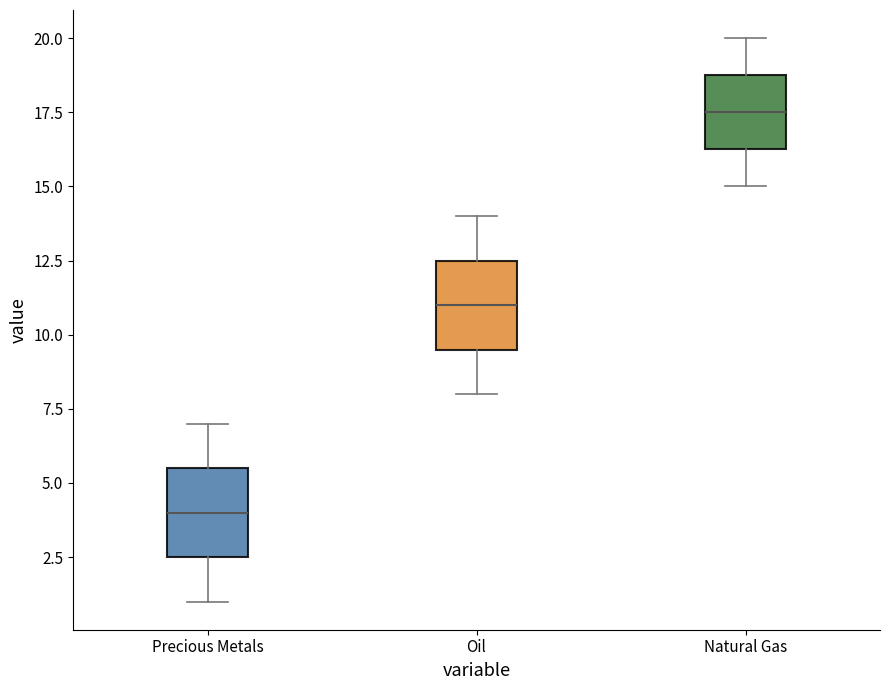

Reading left to right, read every box against the y-axis: the position of its median line, the range the box covers, and the ends of its whiskers. The values are not printed on the chart, so give them approximately, as read against the axis.

Precious Metals: median 4.0, box 2.5 to 5.5, whiskers 1.0 to 7.0
Oil: median 11.0, box 9.5 to 12.5, whiskers 8.0 to 14.0
Natural Gas: median 17.5, box 16.5 to 19.0, whiskers 15.0 to 20.0